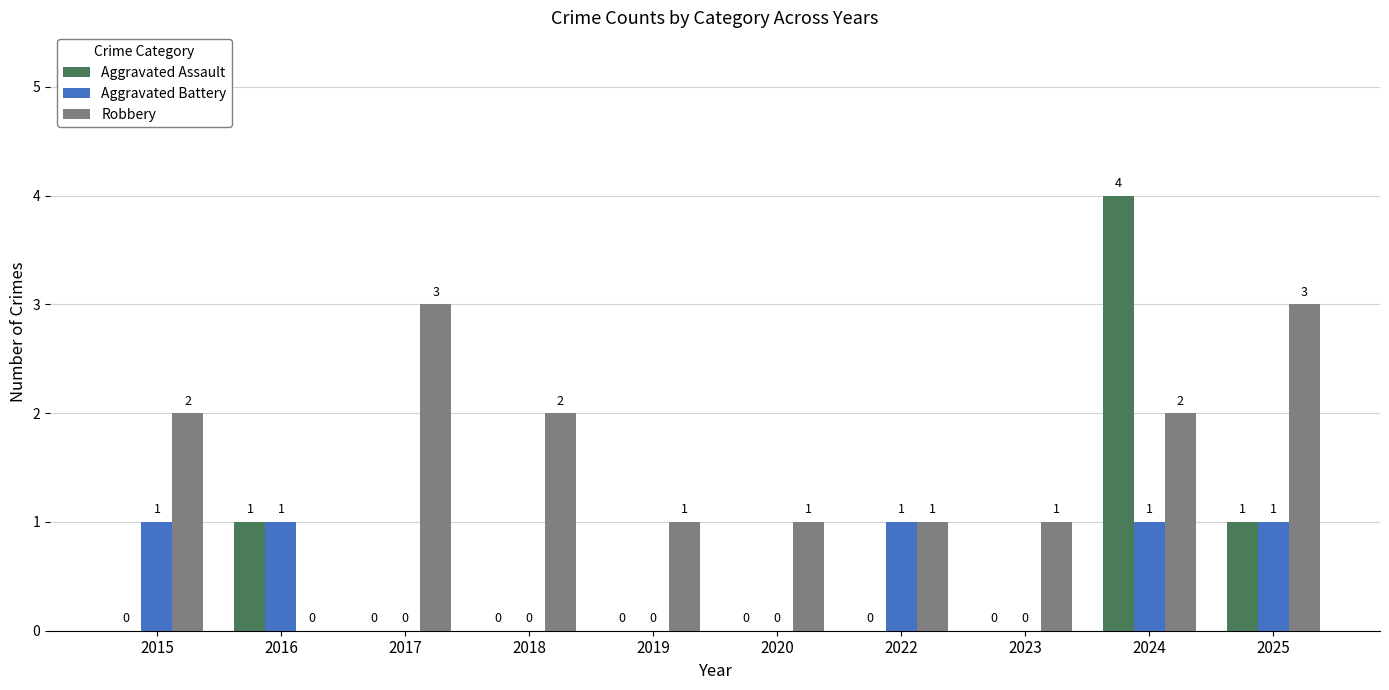

Reading left to right, transcribe all the data shown in this chart.

Aggravated Assault: 2015=0	2016=1	2017=0	2018=0	2019=0	2020=0	2022=0	2023=0	2024=4	2025=1
Aggravated Battery: 2015=1	2016=1	2017=0	2018=0	2019=0	2020=0	2022=1	2023=0	2024=1	2025=1
Robbery: 2015=2	2016=0	2017=3	2018=2	2019=1	2020=1	2022=1	2023=1	2024=2	2025=3